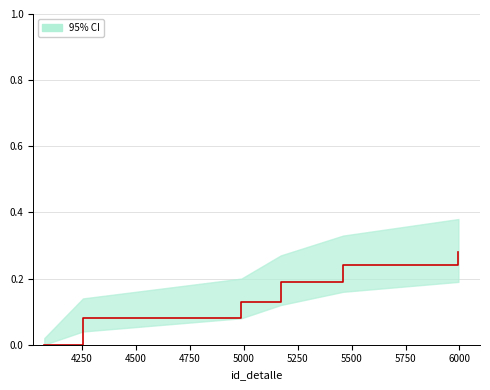

What is the average value?

0.2